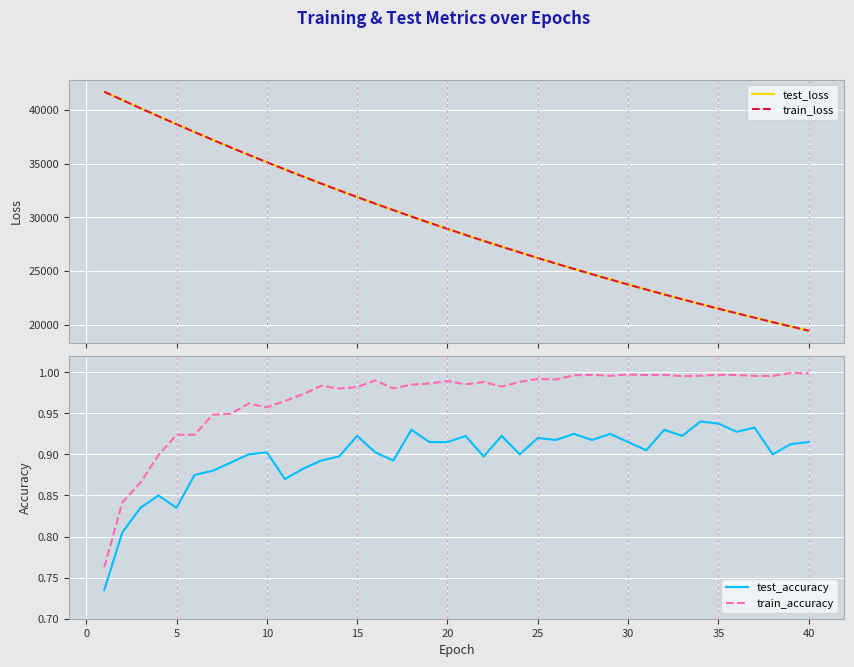

True or false: test_accuracy and test_loss intersect in this chart.

False